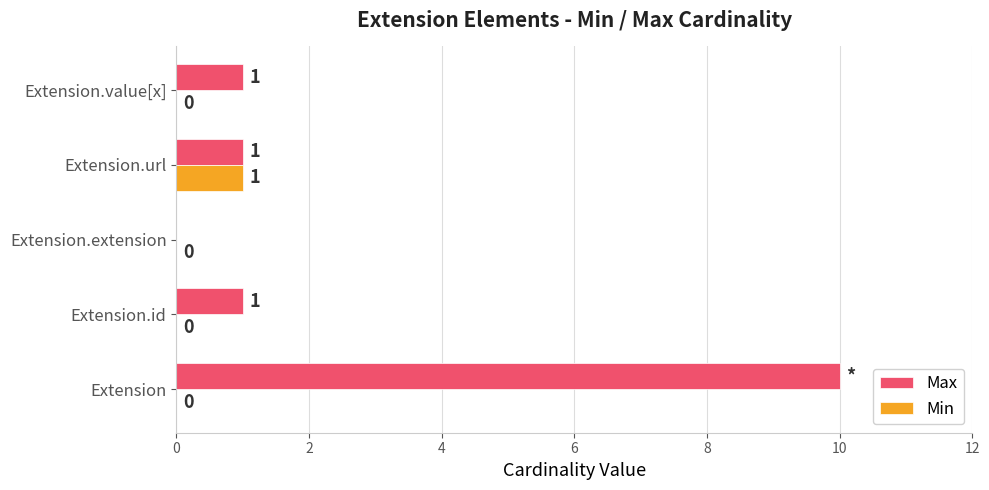

Between Extension.id and Extension.extension, which series saw the biggest shift?

Max